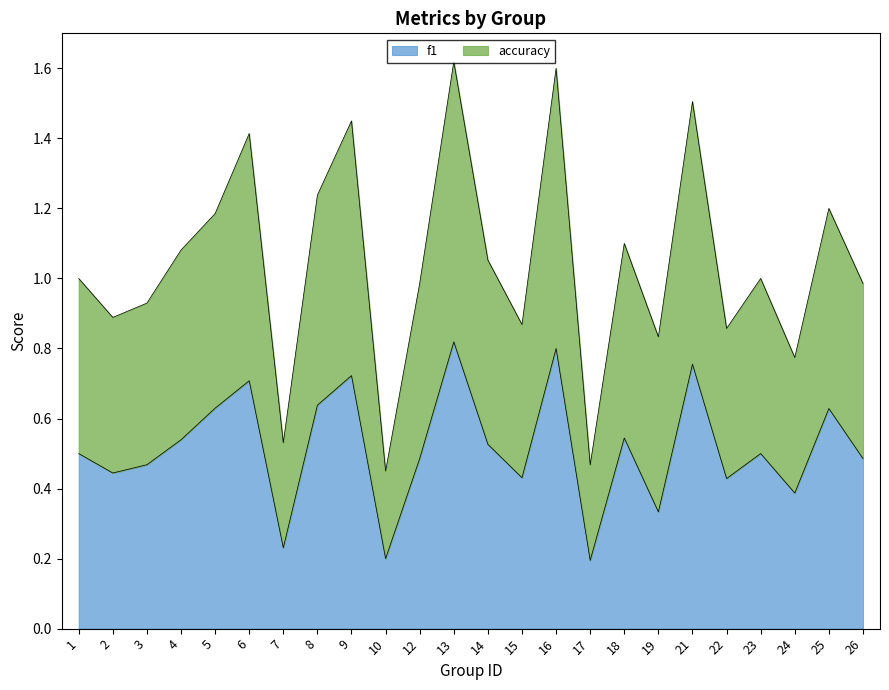

The f1 series shows 0.3 at 23. True or false?

False